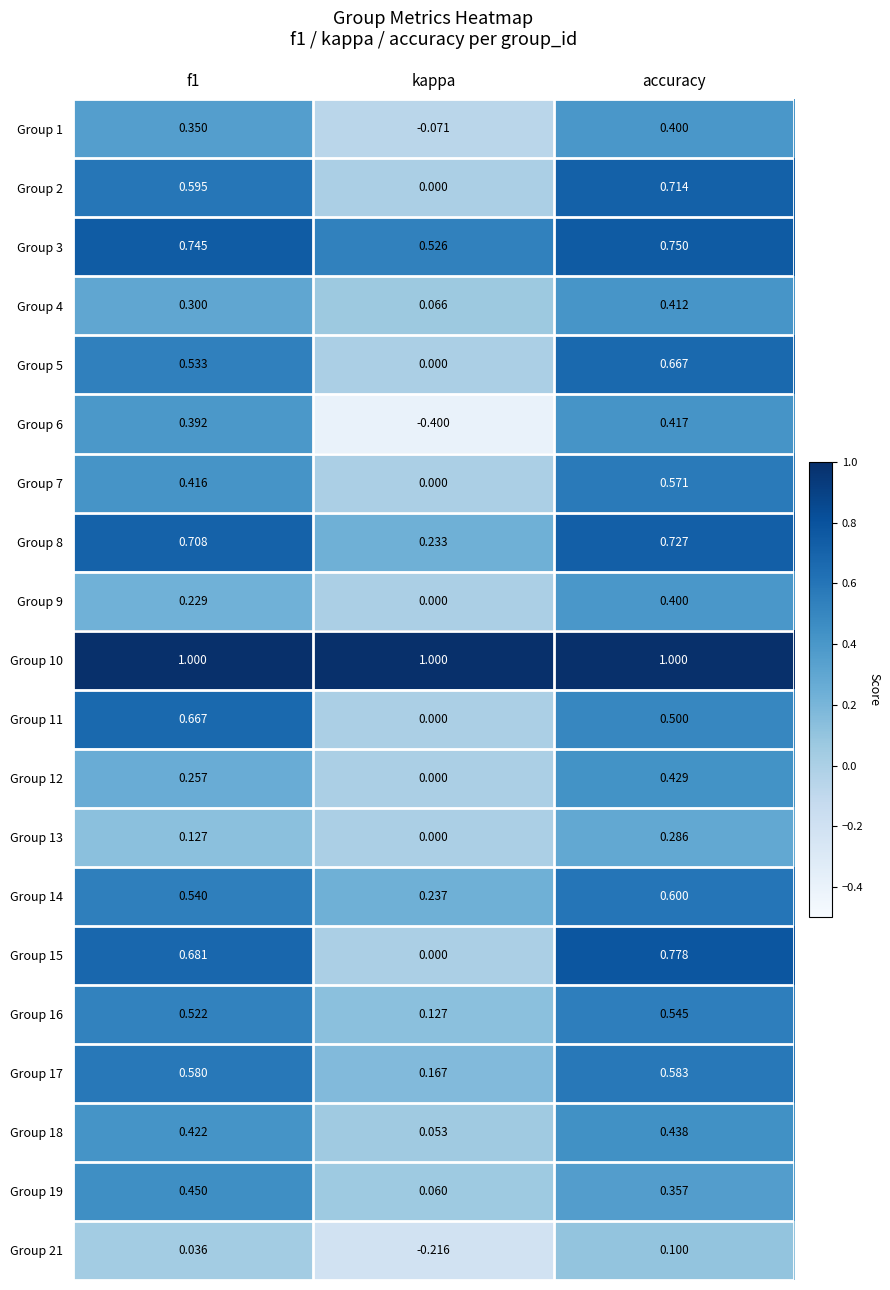

At which category is the sum across all series the highest?

accuracy